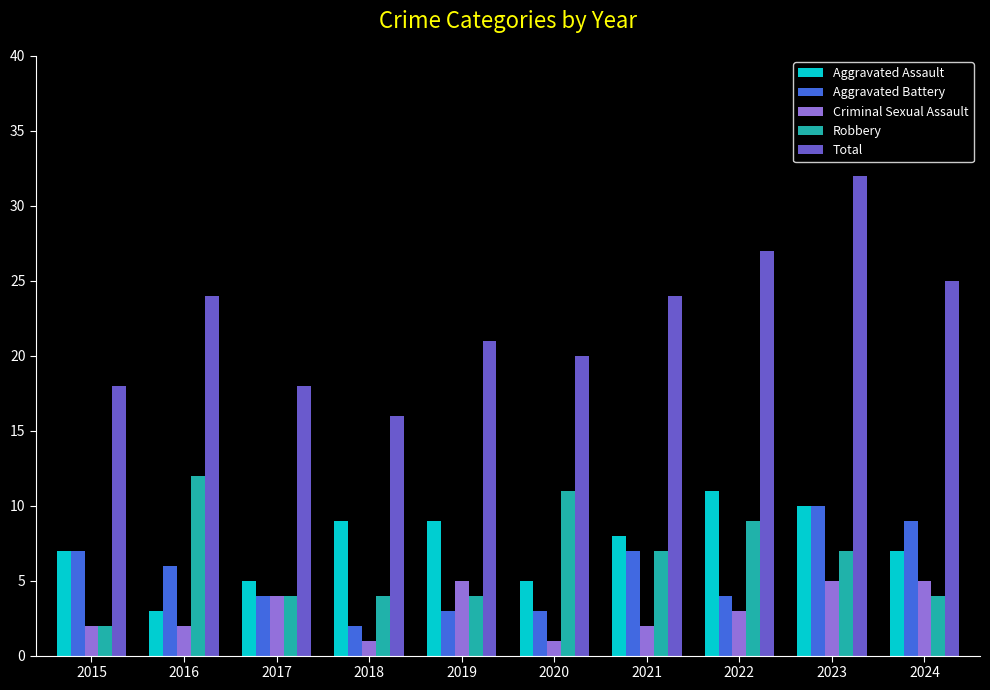

Which series has the widest spread of values?

Total